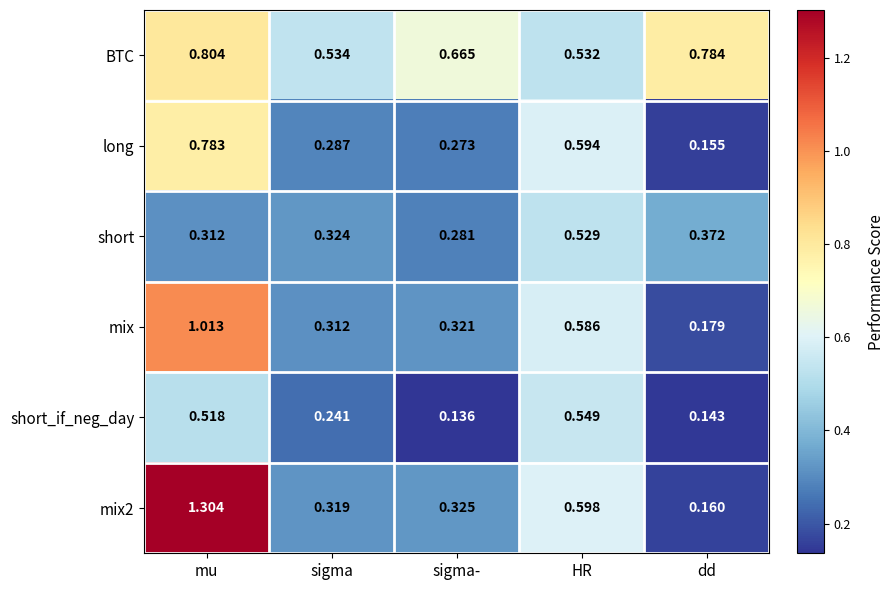

Between HR and dd, which series saw the biggest shift?

long